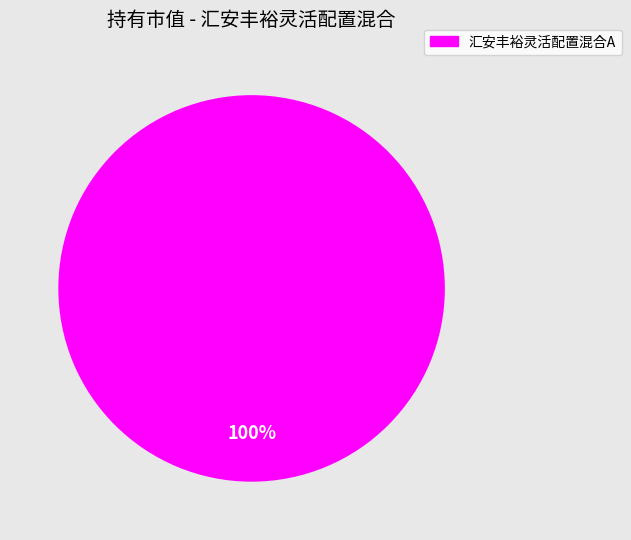

Is there a majority slice in this chart?

Yes